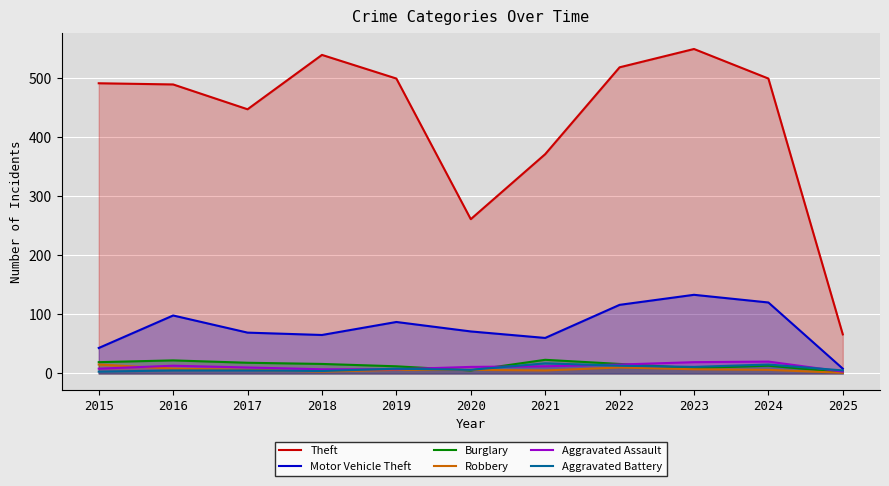

Reading left to right, extract all data points from this chart.

Theft: 2015=491	2016=489	2017=447	2018=539	2019=499	2020=261	2021=371	2022=518	2023=549	2024=499	2025=66
Motor Vehicle Theft: 2015=43	2016=98	2017=69	2018=65	2019=87	2020=71	2021=60	2022=116	2023=133	2024=120	2025=8
Burglary: 2015=19	2016=22	2017=18	2018=16	2019=12	2020=5	2021=23	2022=16	2023=9	2024=13	2025=2
Robbery: 2015=15	2016=8	2017=6	2018=3	2019=6	2020=6	2021=5	2022=10	2023=7	2024=6	2025=1
Aggravated Assault: 2015=8	2016=13	2017=10	2018=7	2019=7	2020=11	2021=12	2022=15	2023=19	2024=20	2025=3
Aggravated Battery: 2015=3	2016=5	2017=5	2018=4	2019=8	2020=6	2021=17	2022=13	2023=11	2024=15	2025=5